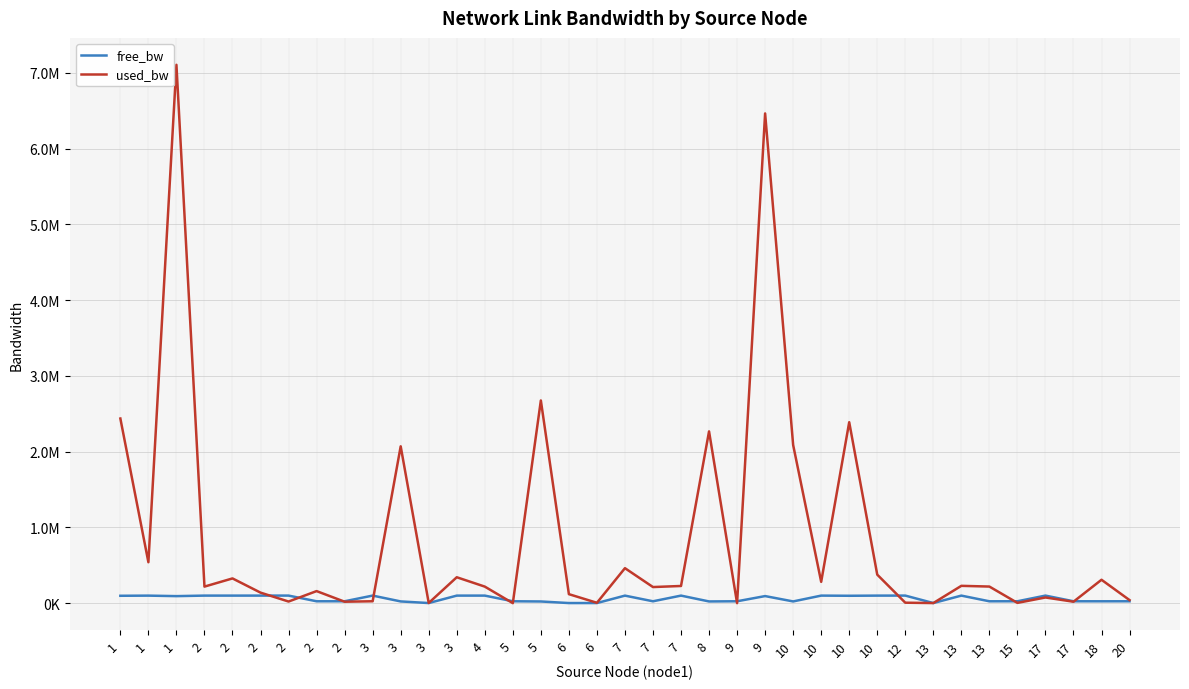

Where is used_bw nearest to the value 3553222?

5